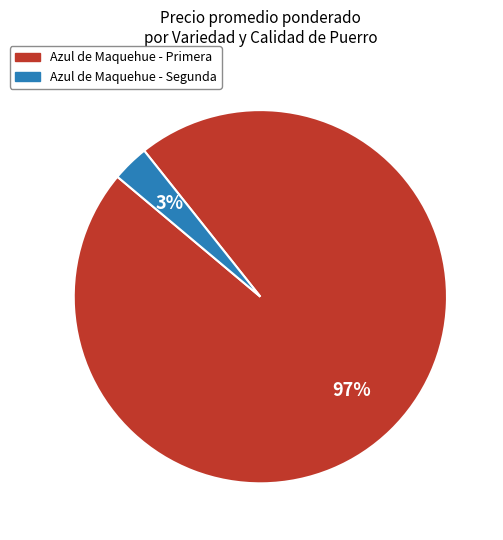

Is the sum of Azul de Maquehue - Primera and Azul de Maquehue - Segunda greater than half?

Yes